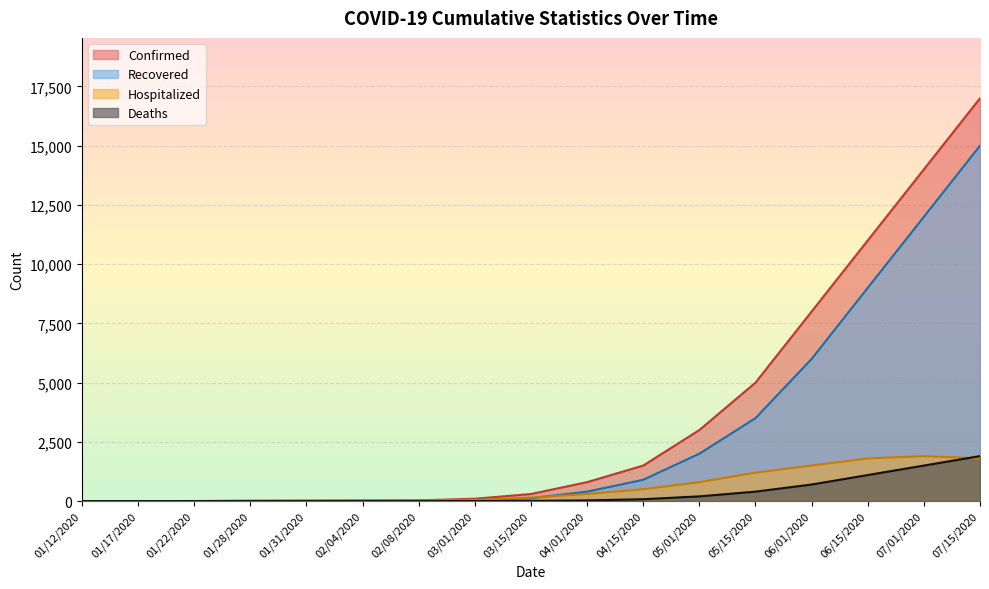

How many lines are shown in the chart?

4